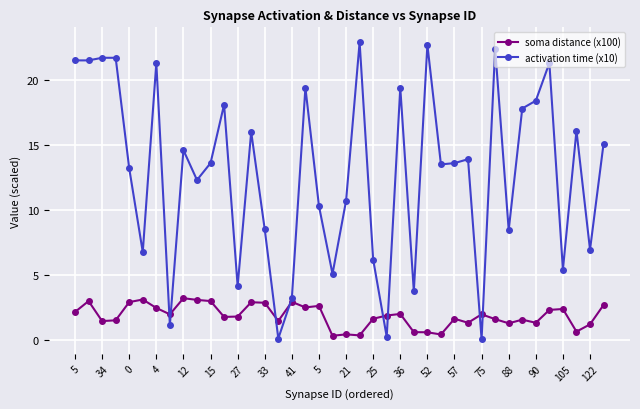

At how many categories does at least one series exceed 20?

9